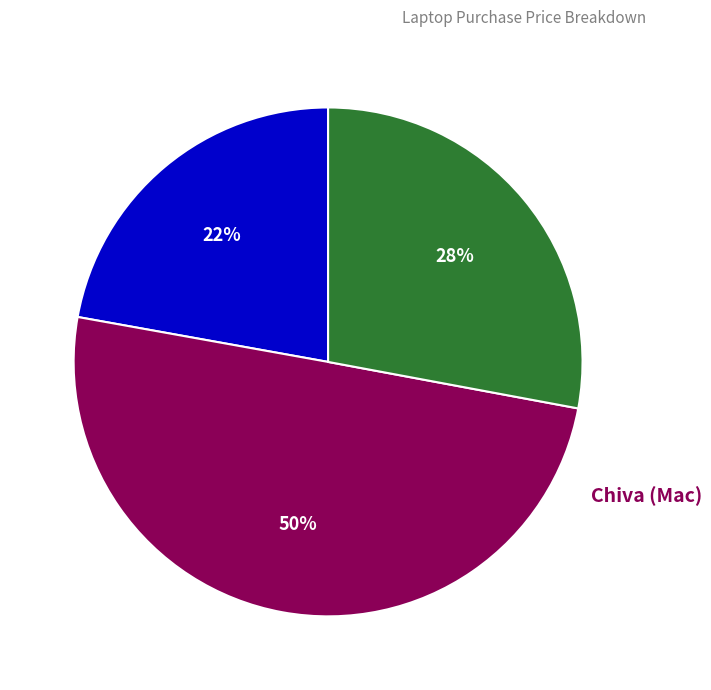

To the nearest percent, what is the difference between the largest and smallest slice percentages?

28%